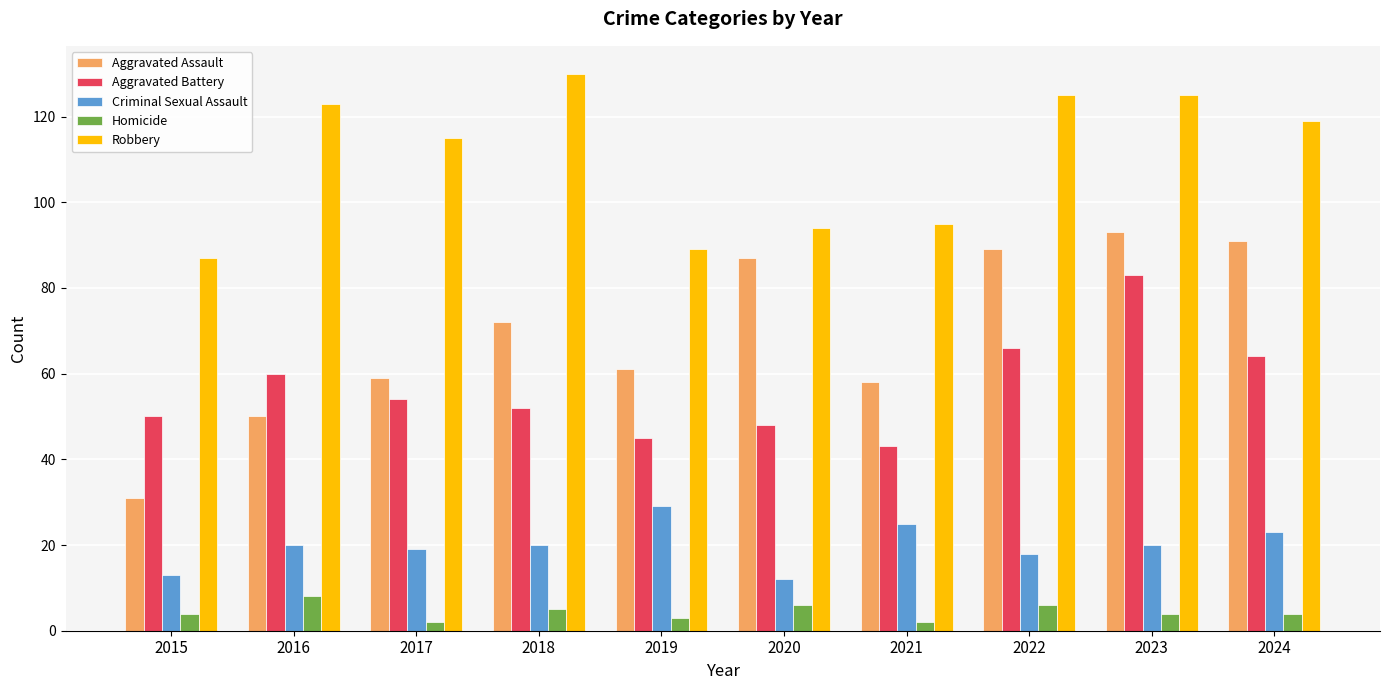

Between 2015 and 2020, which series saw the biggest shift?

Aggravated Assault